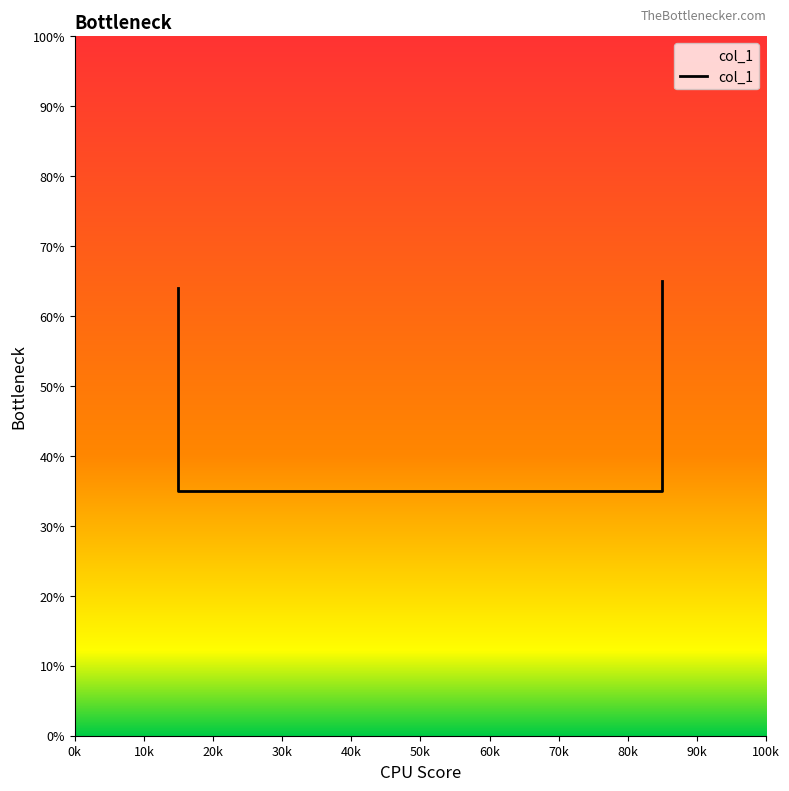

Count the number of categories in the chart.

4